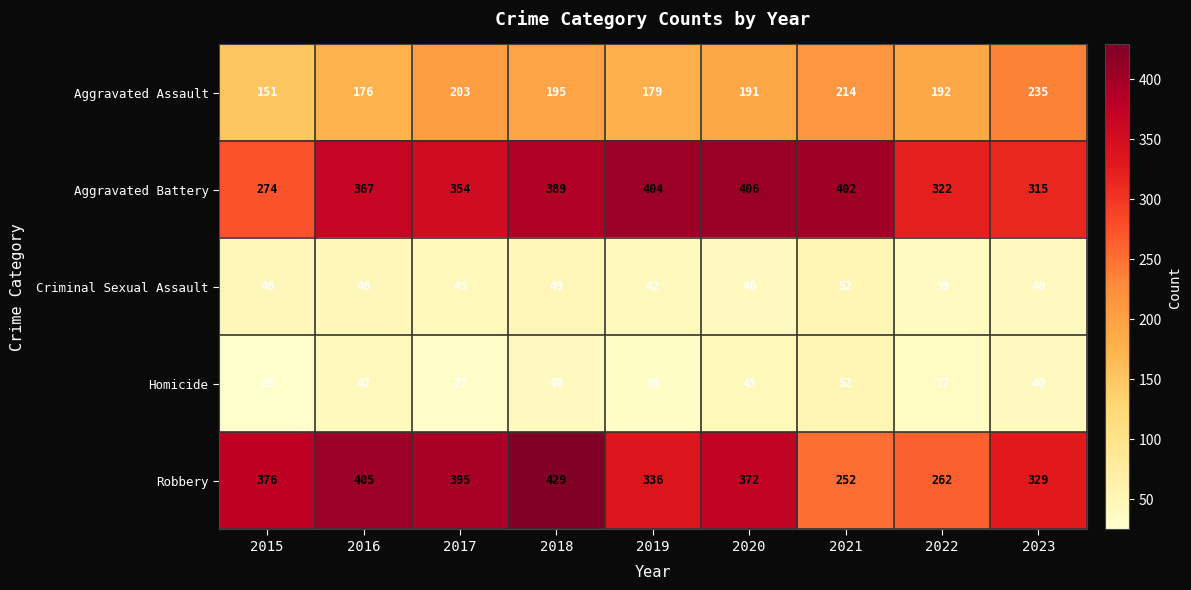

Count the number of data series in this chart.

5